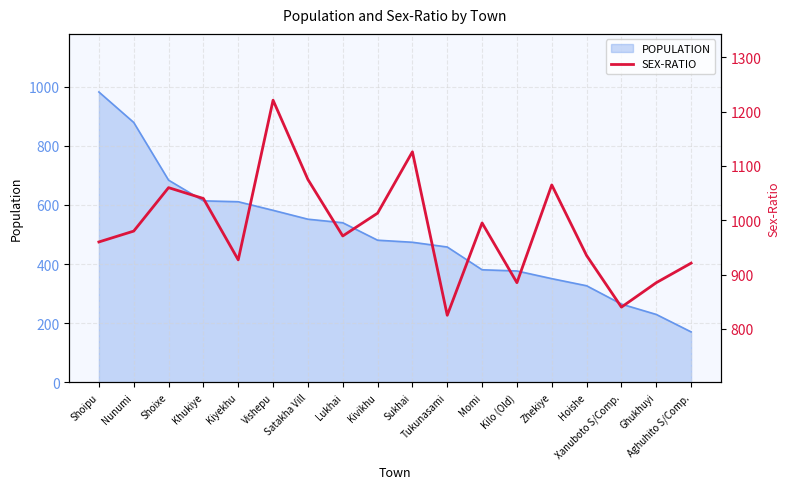

Which category has the lowest value across all series?

Tukunasami